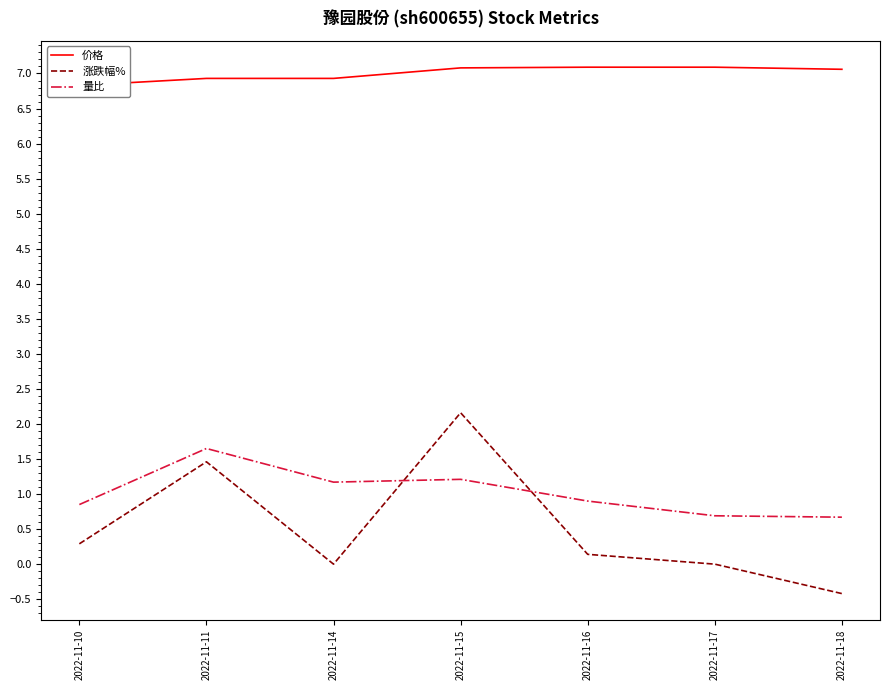

How many categories are shown in the chart?

7